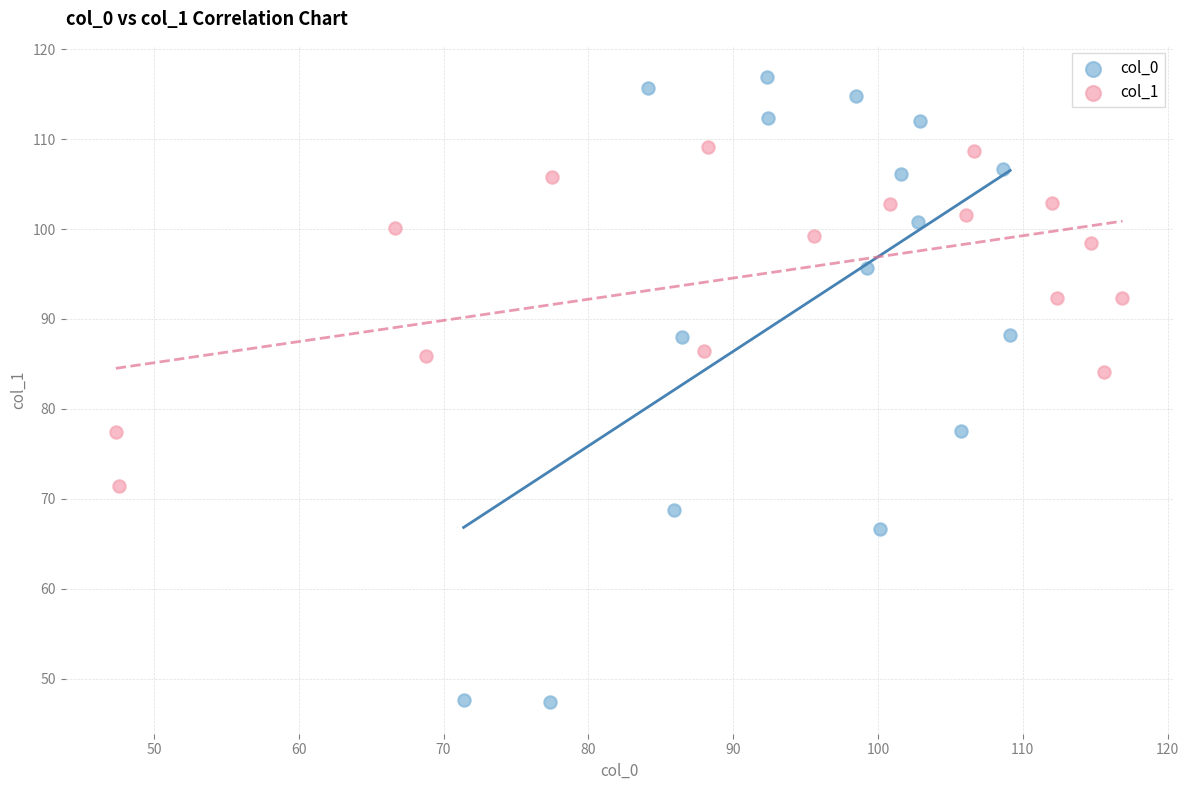

Which series has the largest Y range (max minus min)?

col_0